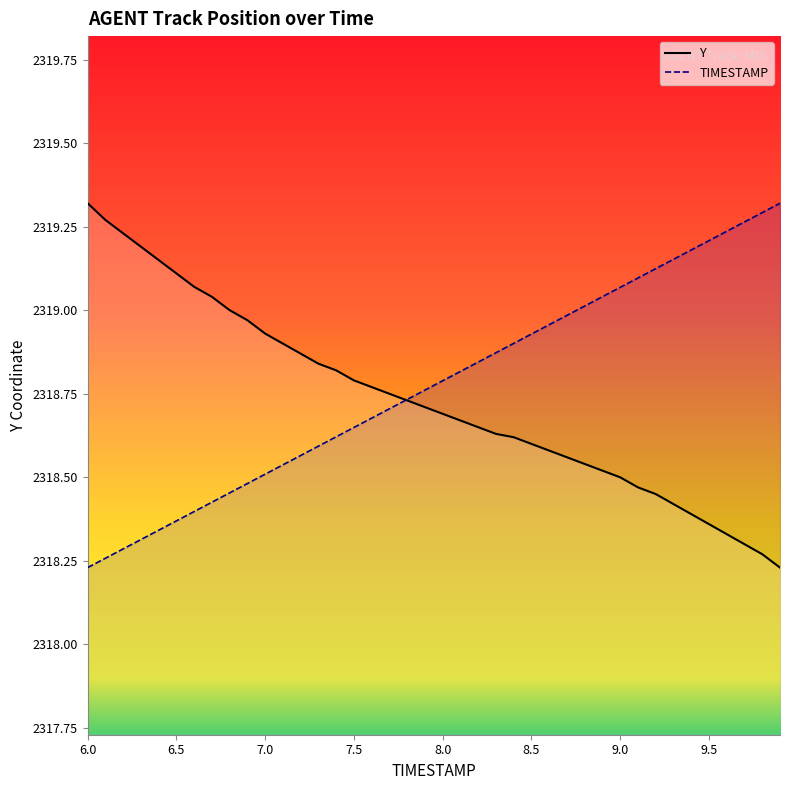

Which category has the highest value in the Y series?

6.0